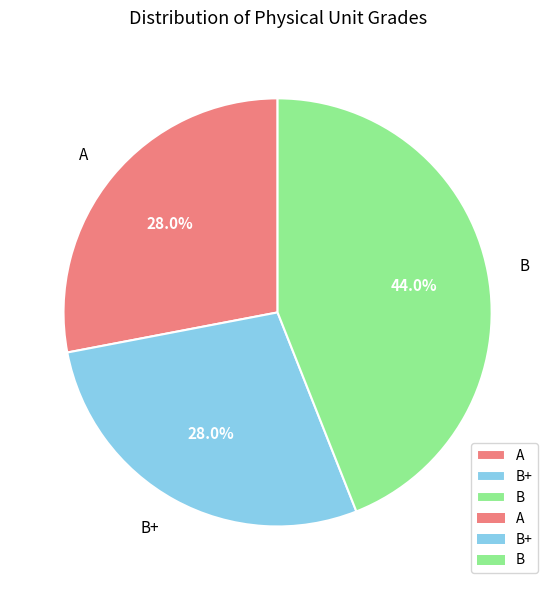

What is the total percentage of A and B?

72.0%